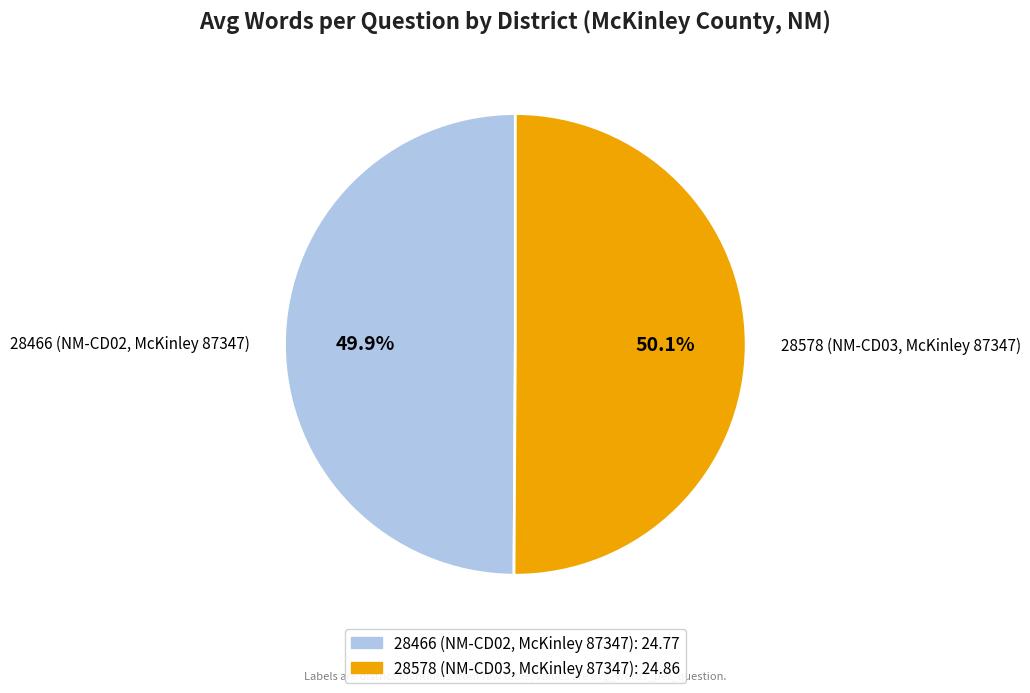

Rank the categories by value from lowest to highest.

28466 (NM-CD02, McKinley 87347), 28578 (NM-CD03, McKinley 87347)